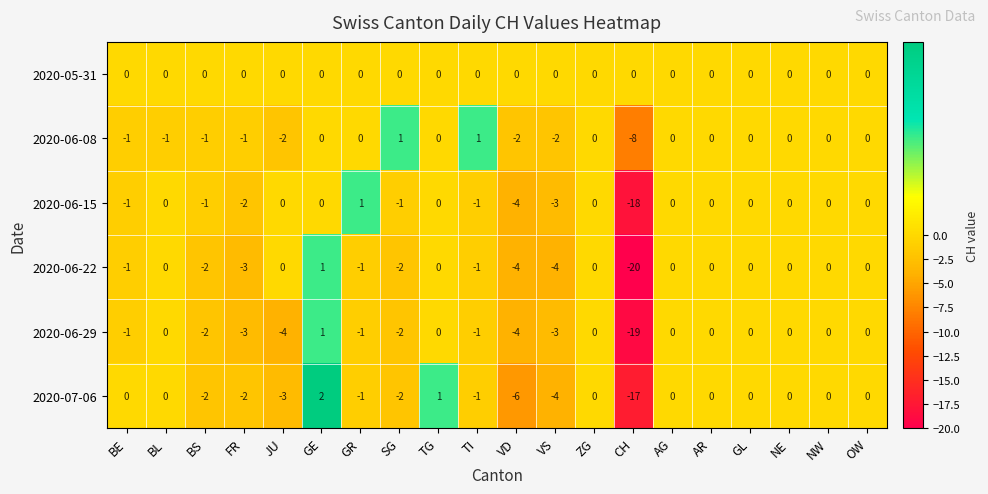

Which label corresponds to the smallest value in the chart?

CH